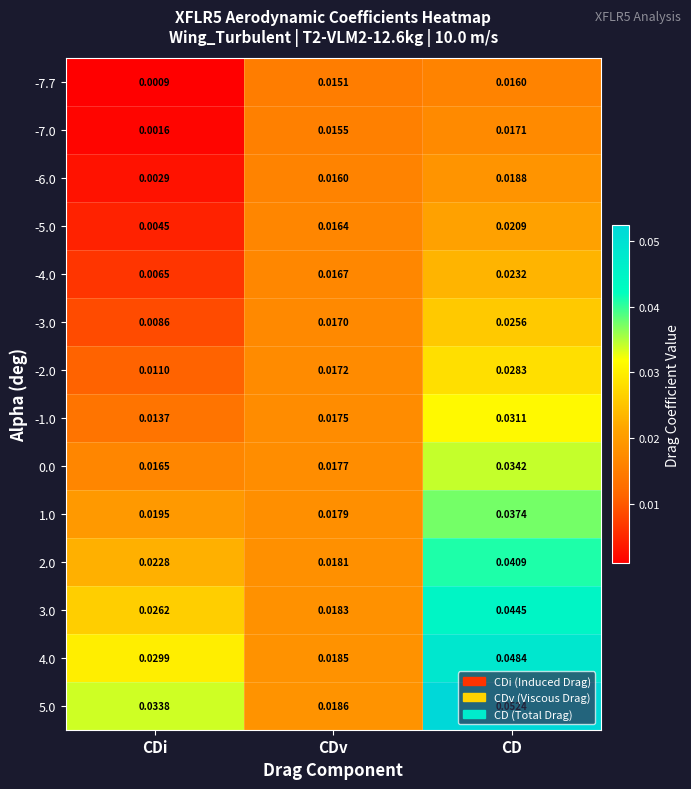

Which category has the lowest value across all series?

CDi